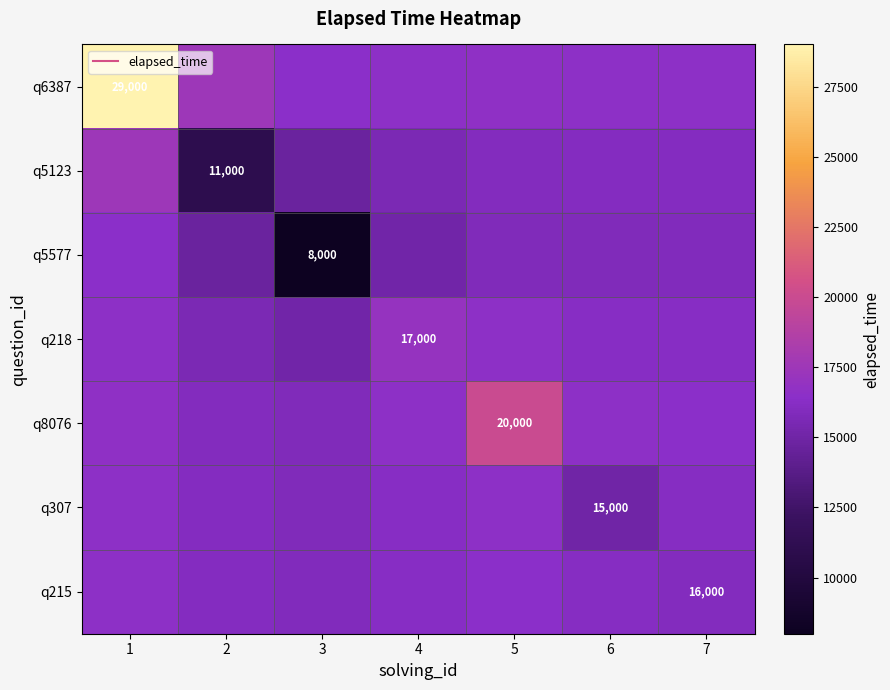

What is the difference between the highest and lowest values at 5?

4203.4